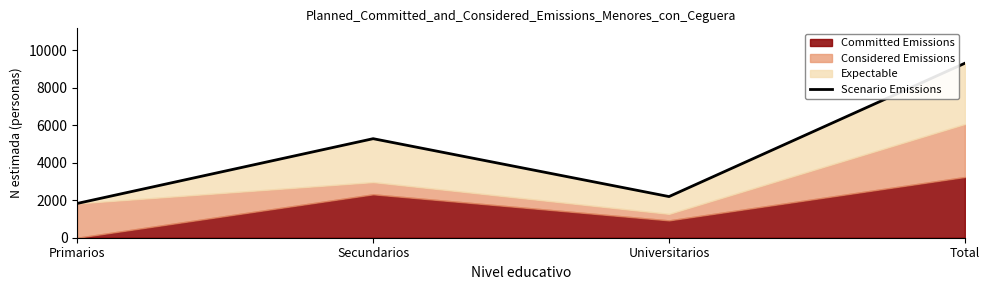

What is the sum of the values at Universitarios and Total?

11512